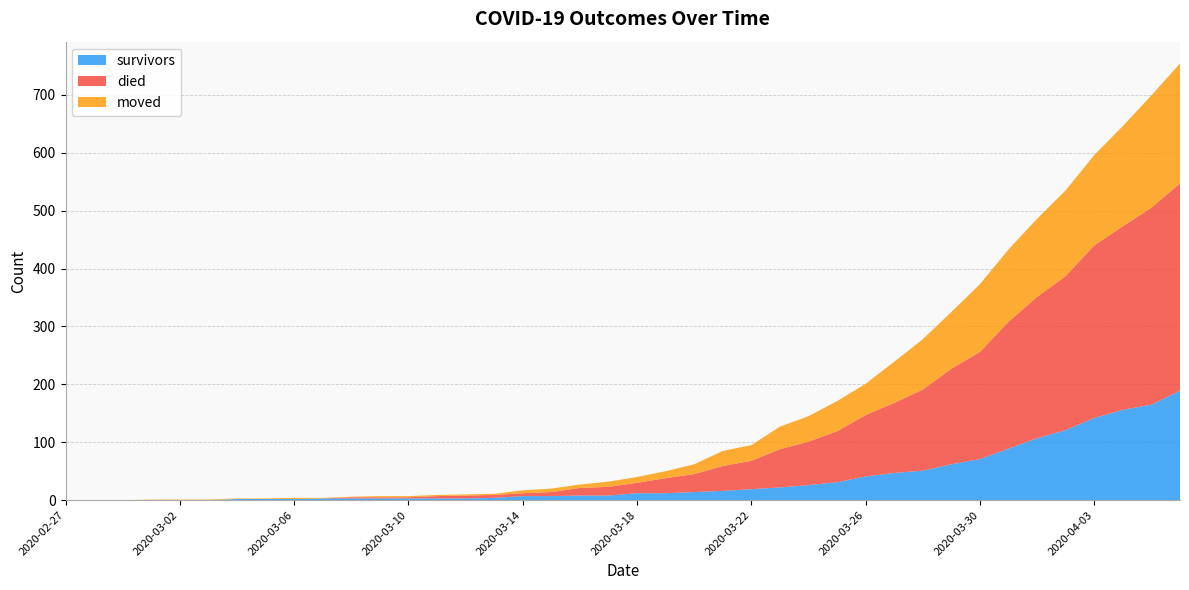

Reading left to right, what are all the values shown in this chart?

survivors: 0	0	0	0	0	0	2	2	2	3	3	3	3	3	3	4	7	7	8	8	12	12	14	16	19	22	26	31	41	47	51	62	71	89	107	121	142	156	165	189
died: 0	0	0	0	0	0	0	0	0	0	2	2	2	4	5	5	5	7	13	15	18	26	31	43	49	66	75	88	106	121	140	165	185	219	244	266	298	317	340	358
moved: 0	0	0	1	1	1	1	1	2	1	1	2	2	2	2	2	5	6	6	9	10	12	17	26	27	39	44	52	54	71	87	98	117	125	135	148	156	173	194	207